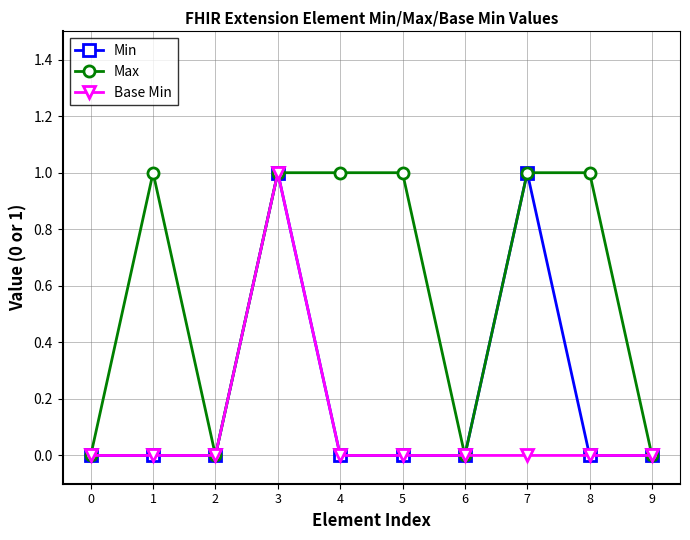

Rank the series by their average value, from lowest to highest.

Base Min, Min, Max